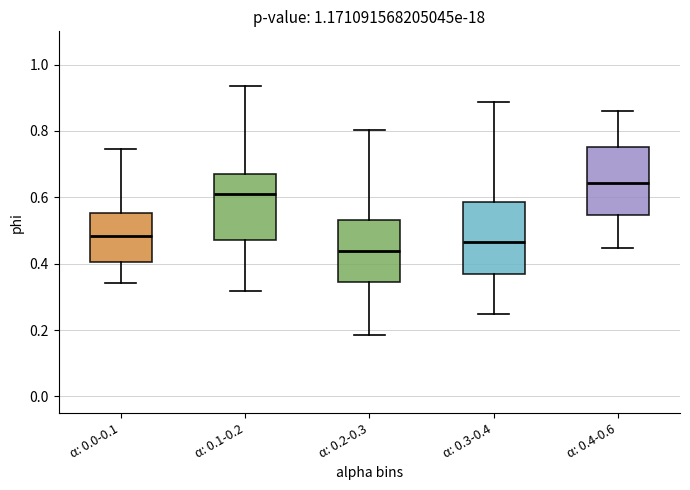

Reading left to right, transcribe this box plot: for each box, give where its median line is, the range the box spans, and where its two whiskers end, as read against the y-axis. The values are not printed on the chart, so give them approximately, as read against the axis.

α: 0.0-0.1: median 0.48, box 0.40 to 0.56, whiskers 0.34 to 0.74
α: 0.1-0.2: median 0.62, box 0.48 to 0.68, whiskers 0.32 to 0.94
α: 0.2-0.3: median 0.44, box 0.34 to 0.54, whiskers 0.18 to 0.80
α: 0.3-0.4: median 0.46, box 0.38 to 0.58, whiskers 0.24 to 0.88
α: 0.4-0.6: median 0.64, box 0.54 to 0.76, whiskers 0.44 to 0.86